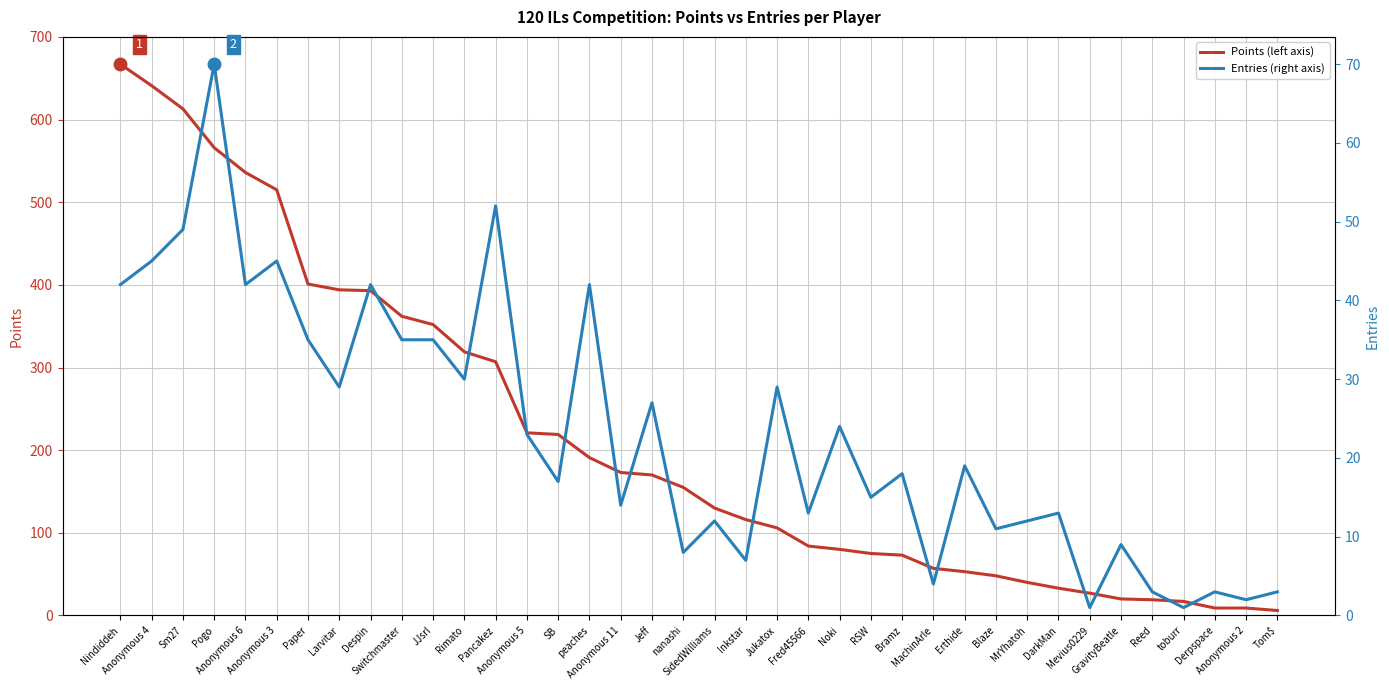

Reading right to left, list all the values displayed in this chart.

Points: 6	9	9	17	19	20	27	33	40	48	53	57	73	75	80	84	106	116	130	155	170	173	191	219	221	307	319	352	362	393	394	401	515	536	566	613	641	667
Entries: 3	2	3	1	3	9	1	13	12	11	19	4	18	15	24	13	29	7	12	8	27	14	42	17	23	52	30	35	35	42	29	35	45	42	70	49	45	42